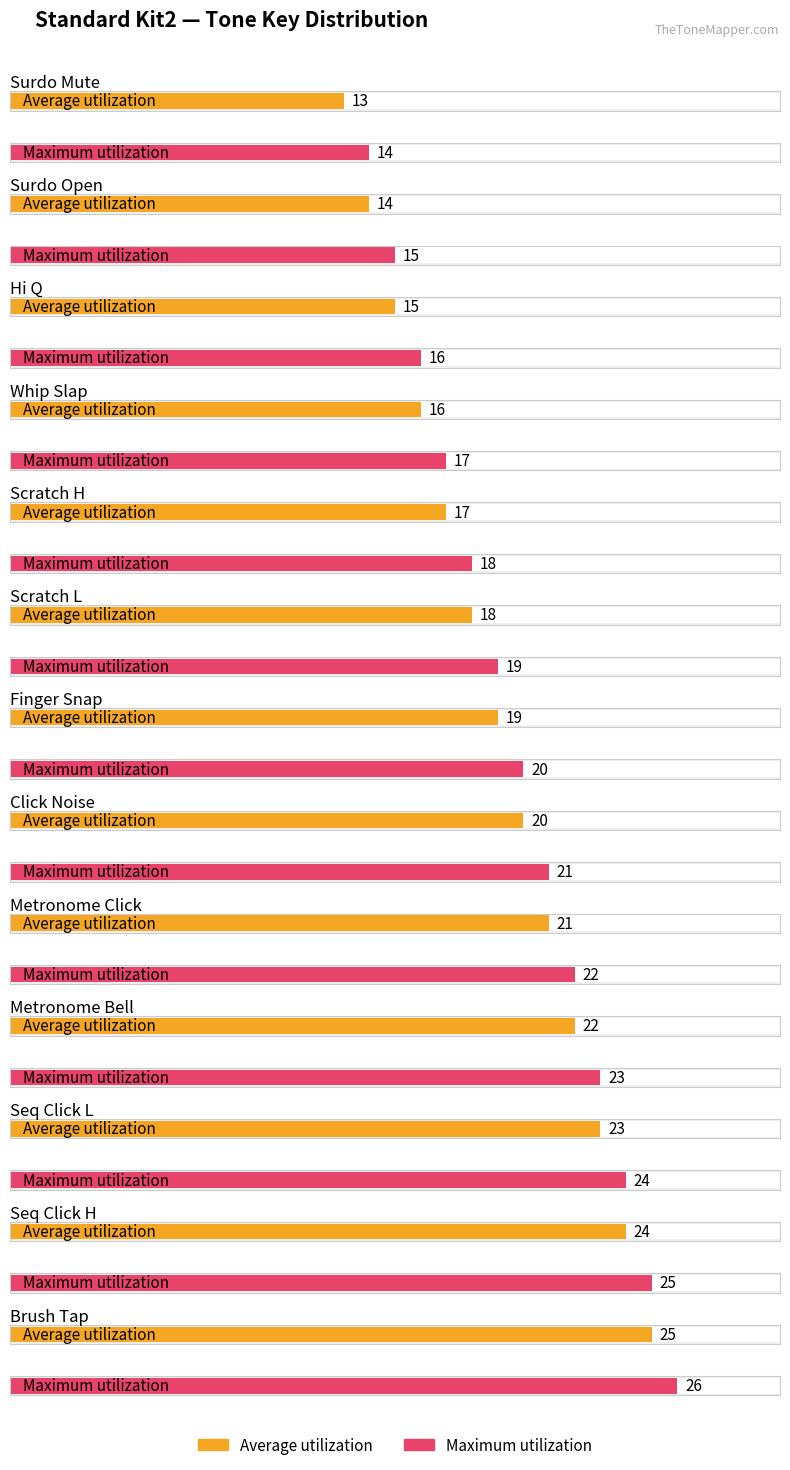

Reading right to left, extract all data points from this chart.

Average utilization: Brush Tap=25	Seq Click H=24	Seq Click L=23	Metronome Bell=22	Metronome Click=21	Click Noise=20	Finger Snap=19	Scratch L=18	Scratch H=17	Whip Slap=16	Hi Q=15	Surdo Open=14	Surdo Mute=13
Maximum utilization: Brush Tap=26	Seq Click H=25	Seq Click L=24	Metronome Bell=23	Metronome Click=22	Click Noise=21	Finger Snap=20	Scratch L=19	Scratch H=18	Whip Slap=17	Hi Q=16	Surdo Open=15	Surdo Mute=14